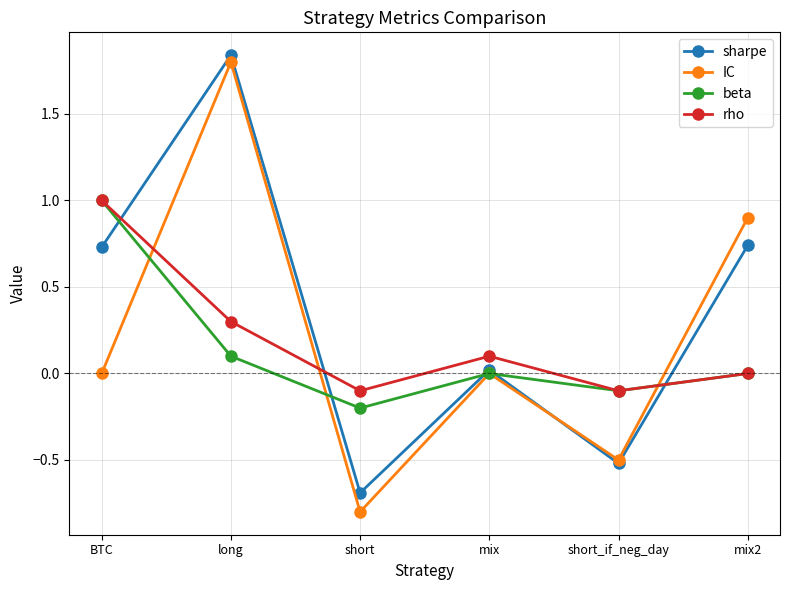

What is the label of the 6th point from the right?

BTC